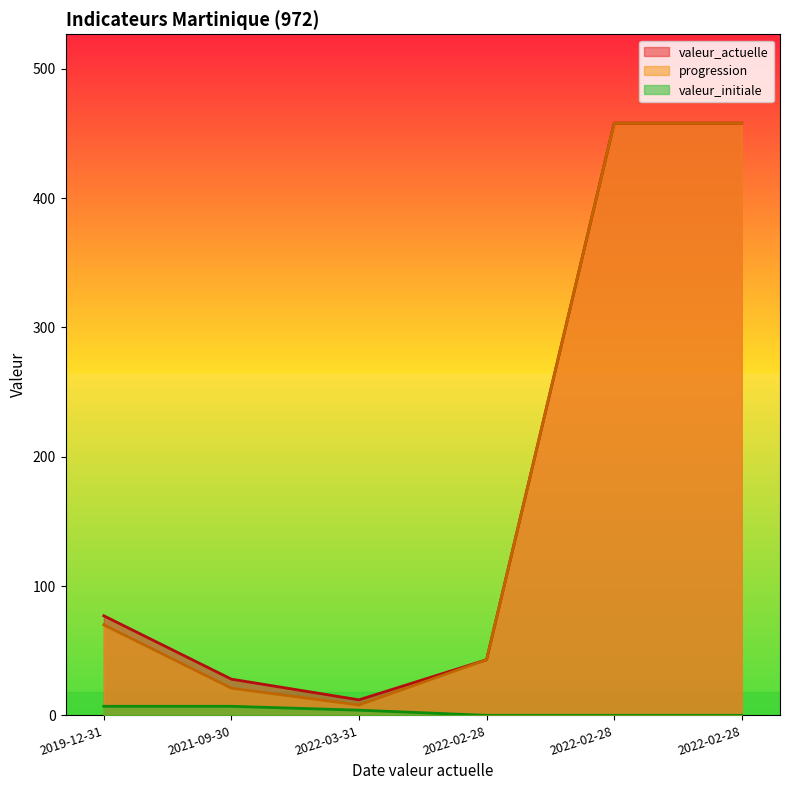

What are all the series names shown in the legend?

valeur_actuelle, progression, valeur_initiale